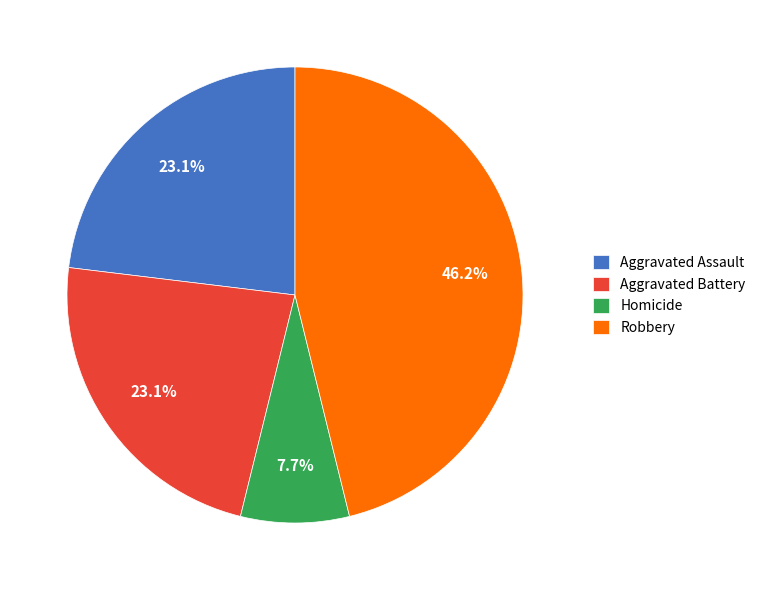

Count the number of slices in the pie.

4